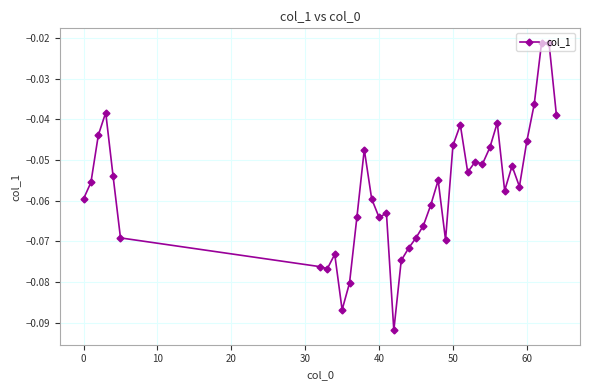

True or false: the data has more than 1 interior local peaks.

True